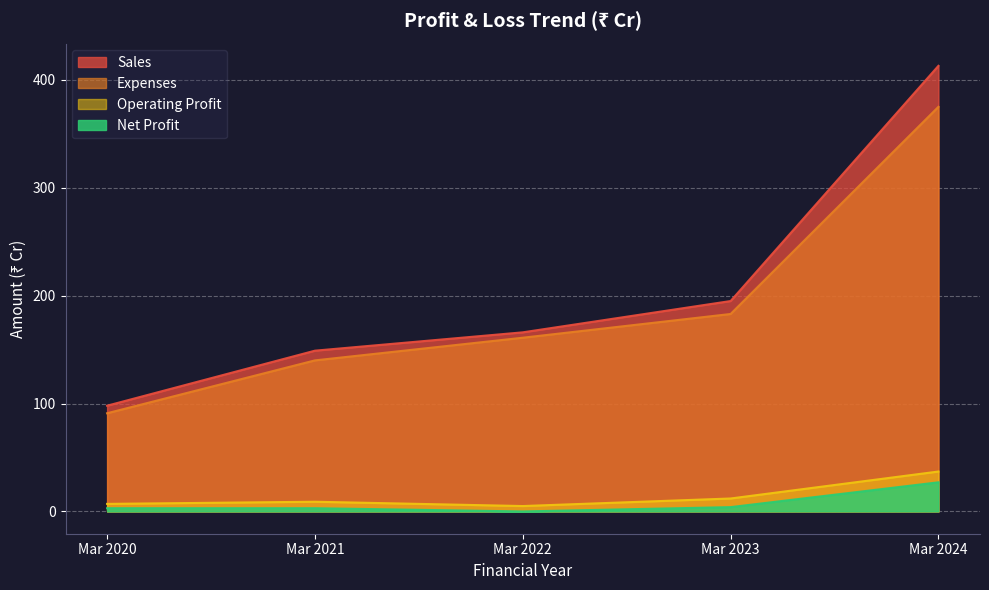

At which category is the sum across all series the highest?

Mar 2024